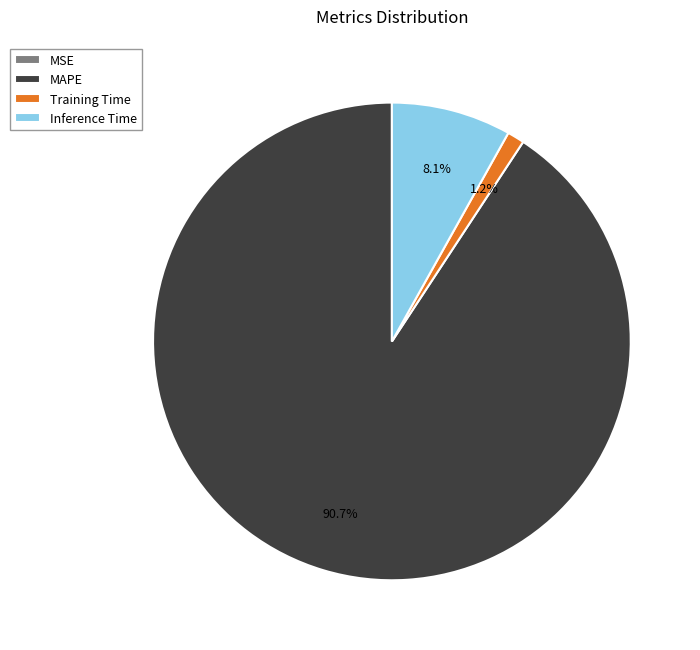

Which has a higher value, Inference Time or MAPE?

MAPE